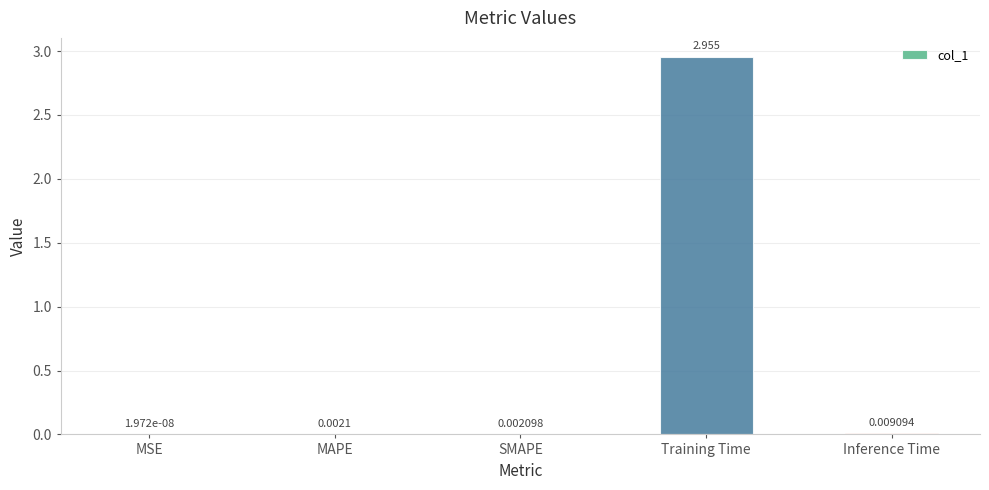

Which label corresponds to the largest value in the chart?

Training Time